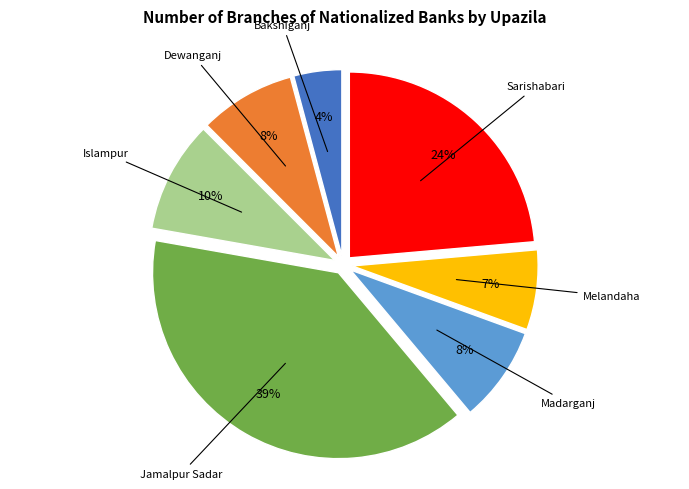

To the nearest percent, what is the difference between the largest and smallest slice percentages?

35%